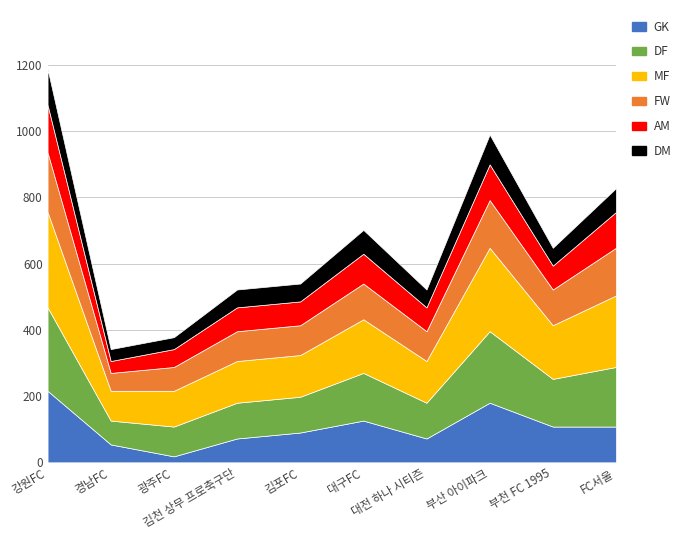

What is the maximum value shown in the chart?

288